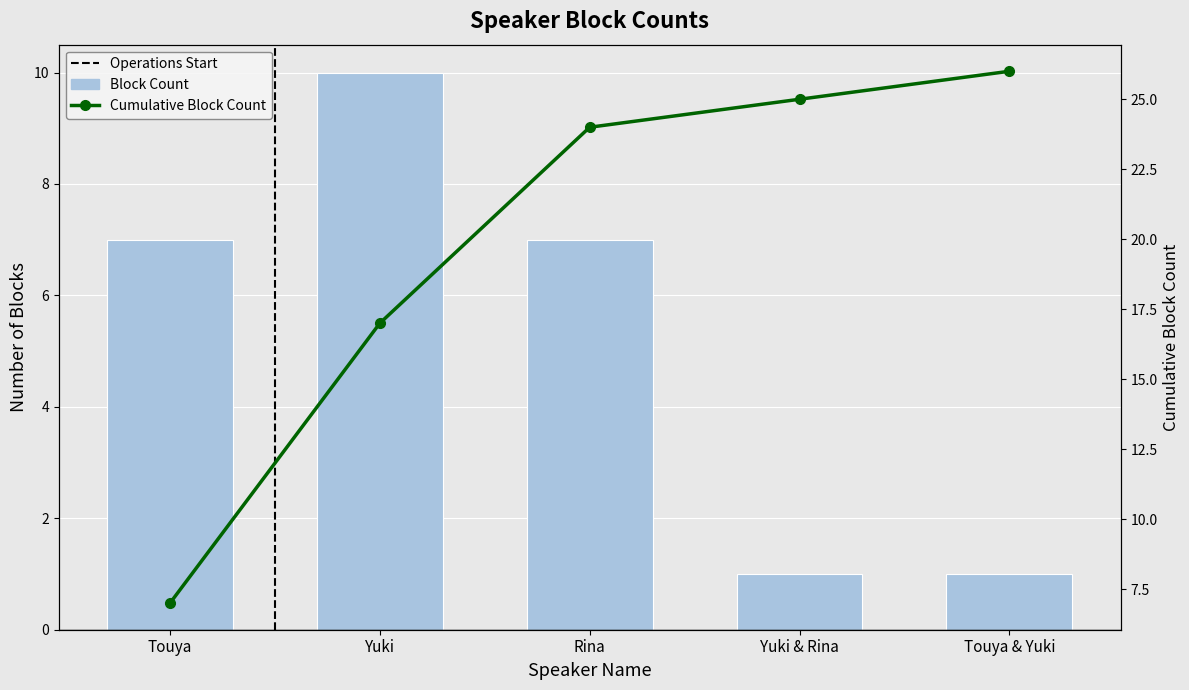

What are all the series names shown in the legend?

Block Count, Cumulative Block Count